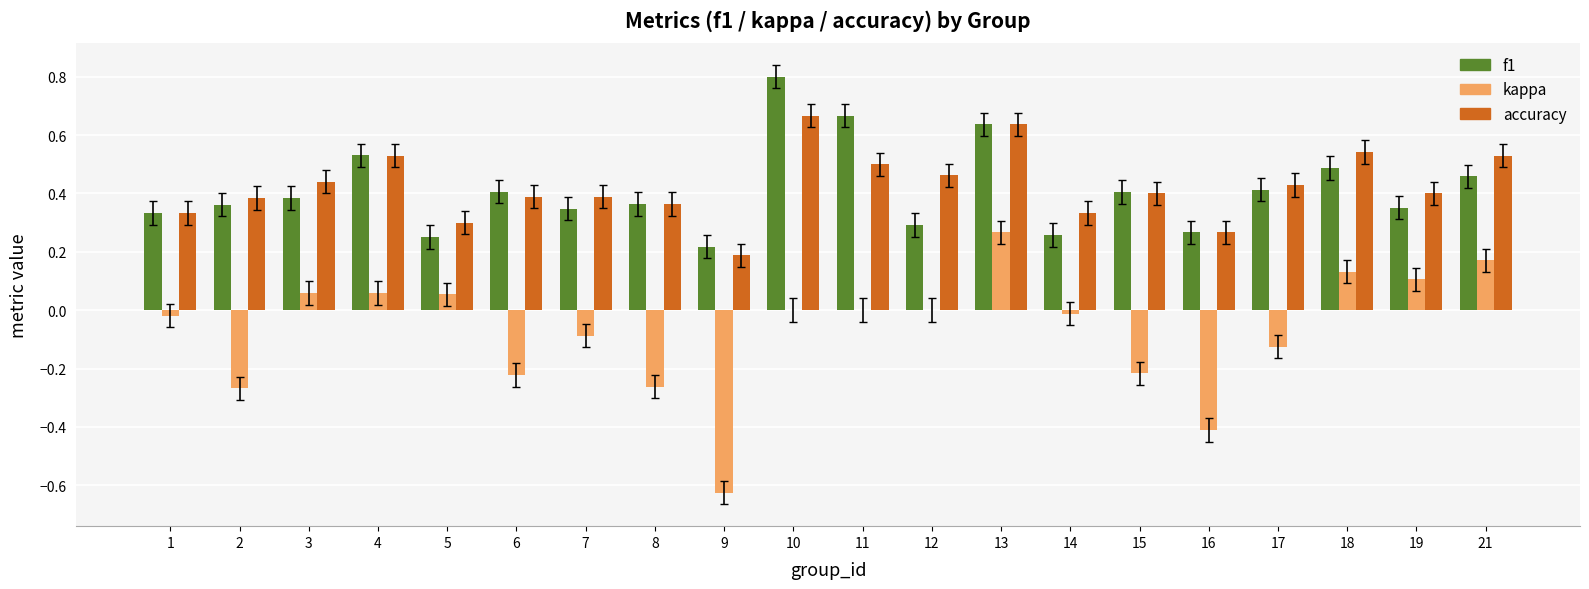

What is the sum of all kappa values?

-1.4